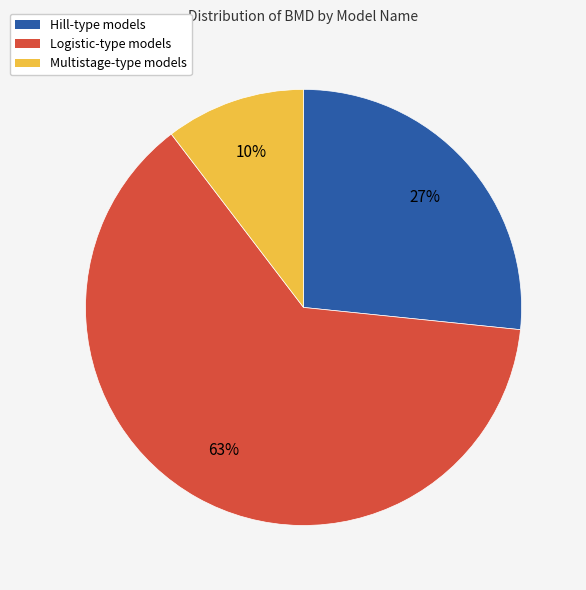

Is there a majority slice in this chart?

Yes